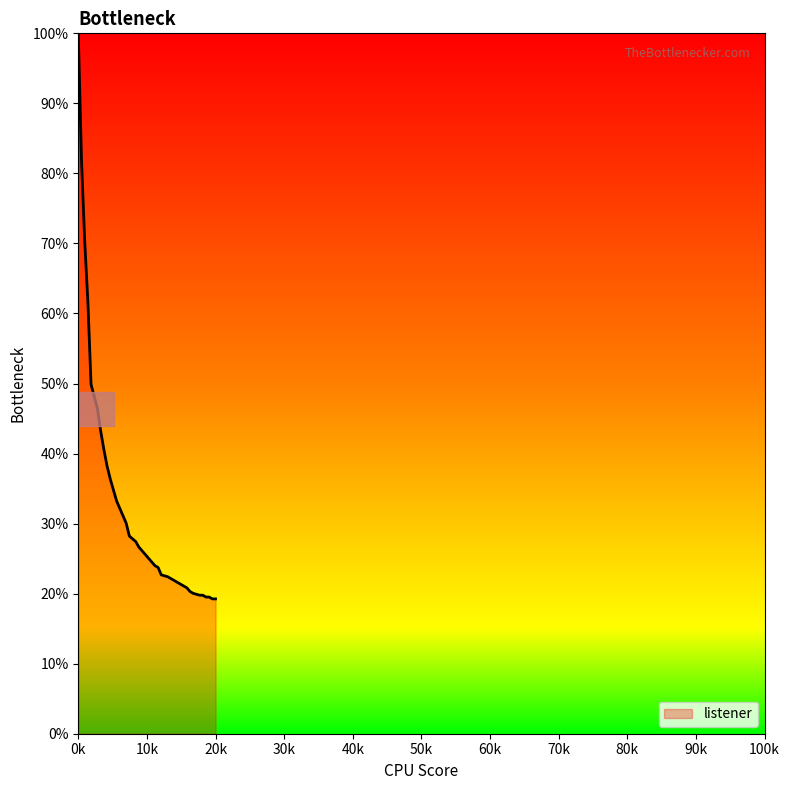

What is the greatest value displayed?

100.0